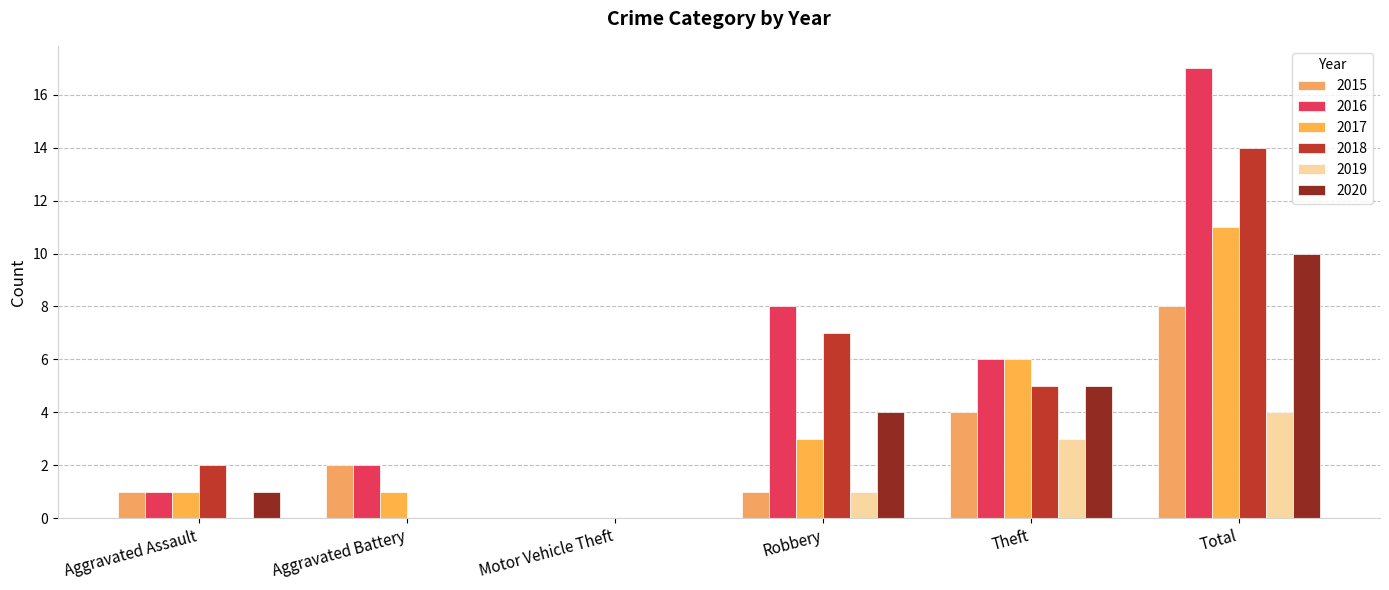

Rank the categories by 2020 value from lowest to highest.

Aggravated Battery, Motor Vehicle Theft, Aggravated Assault, Robbery, Theft, Total